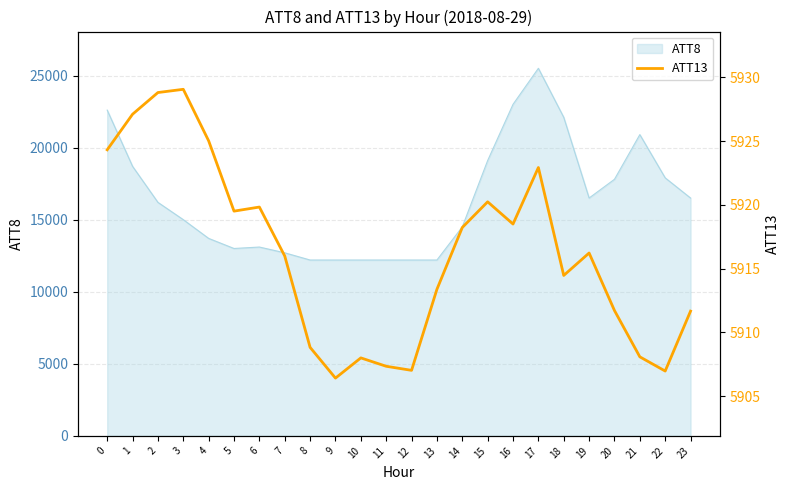

Reading left to right, what are all the values shown in this chart?

0=5924.3	1=5927.1	2=5928.8	3=5929.1	4=5925.0	5=5919.5	6=5919.8	7=5916.0	8=5908.8	9=5906.4	10=5908.0	11=5907.3	12=5907.0	13=5913.4	14=5918.2	15=5920.2	16=5918.5	17=5922.9	18=5914.5	19=5916.2	20=5911.7	21=5908.1	22=5907.0	23=5911.7